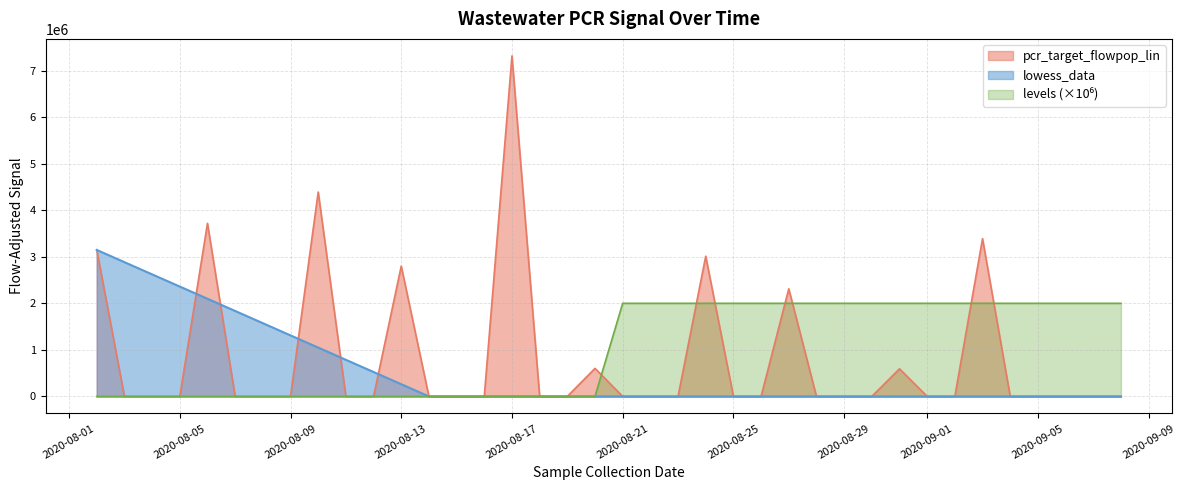

What is the approximate value of lowess_data at 2020-08-05?

2359817.3